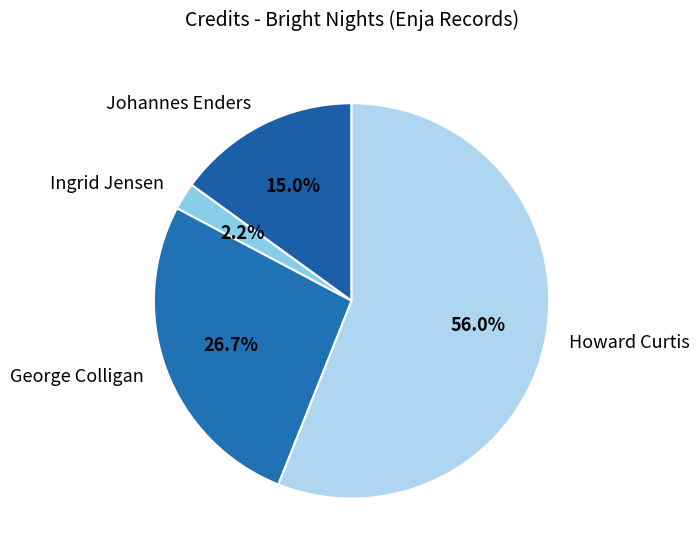

To the nearest percent, what is the combined percentage of Ingrid Jensen and Johannes Enders?

17%